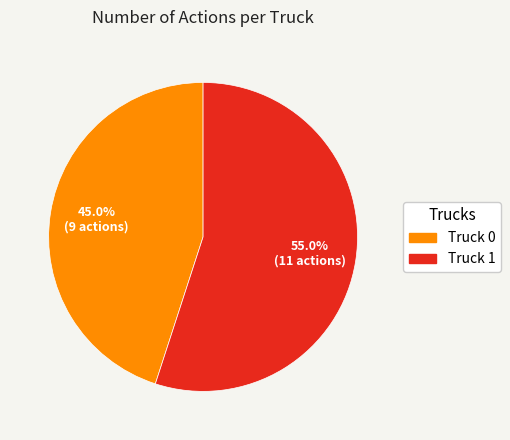

Approximately how many times larger is the value at Truck 1 compared to Truck 0?

1.2